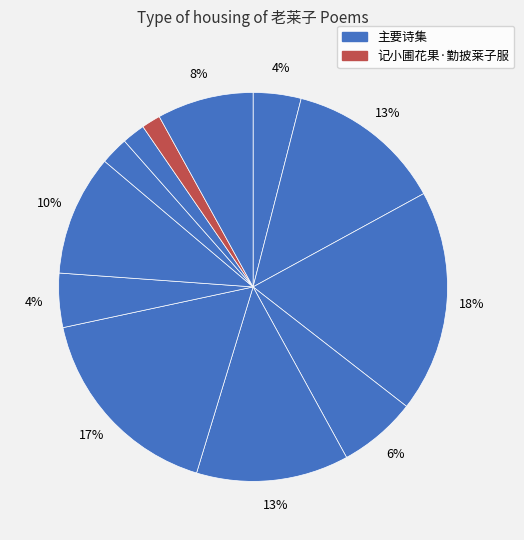

Count the number of slices in the pie.

12